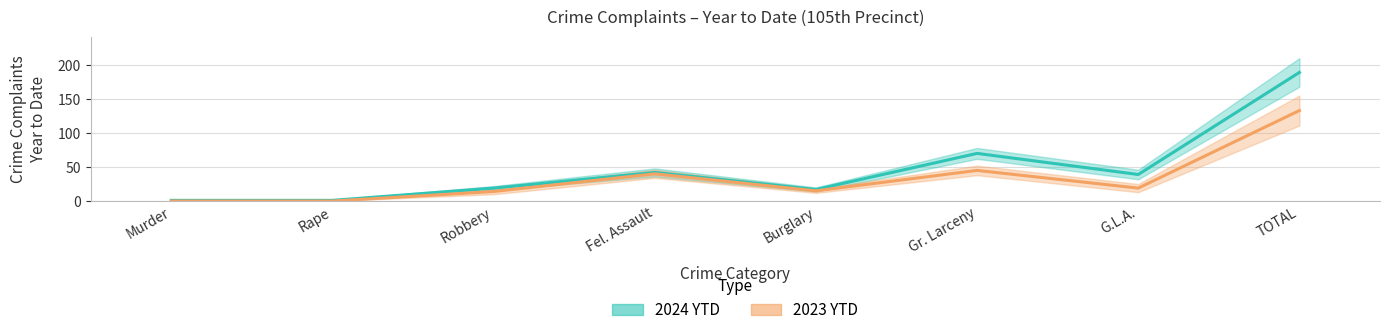

What is the difference between the maximum and minimum values in the 2024 YTD series?

188